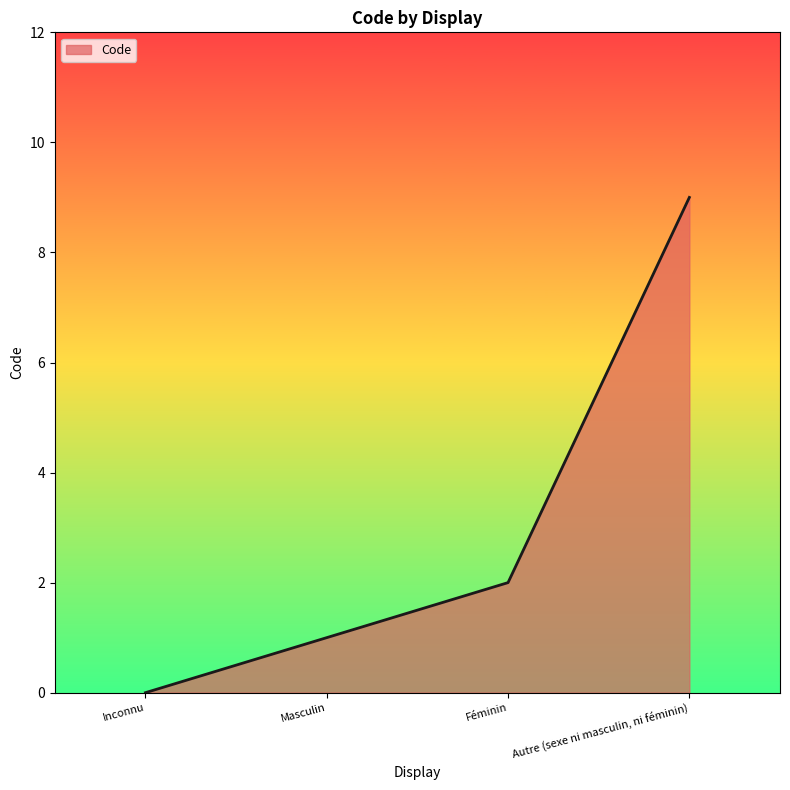

How many series are shown in this chart?

1